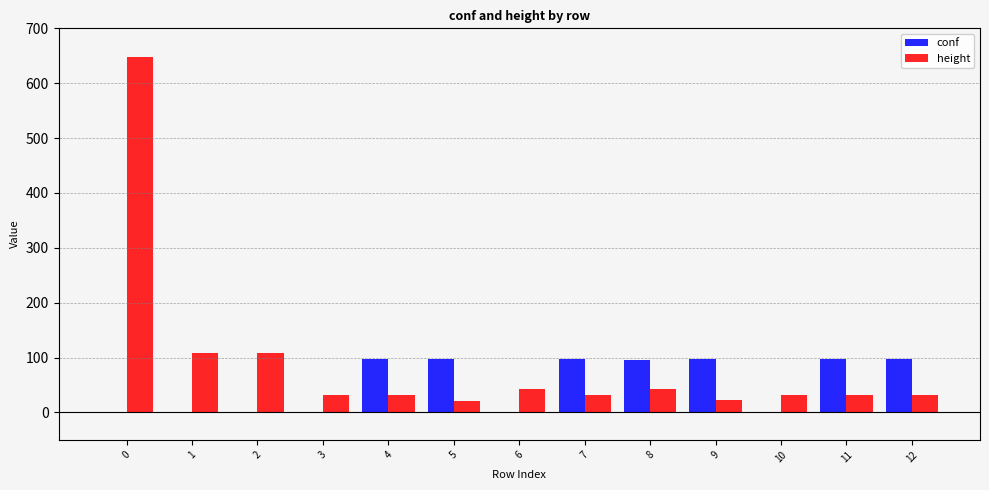

What is the highest value of the height series?

648.0